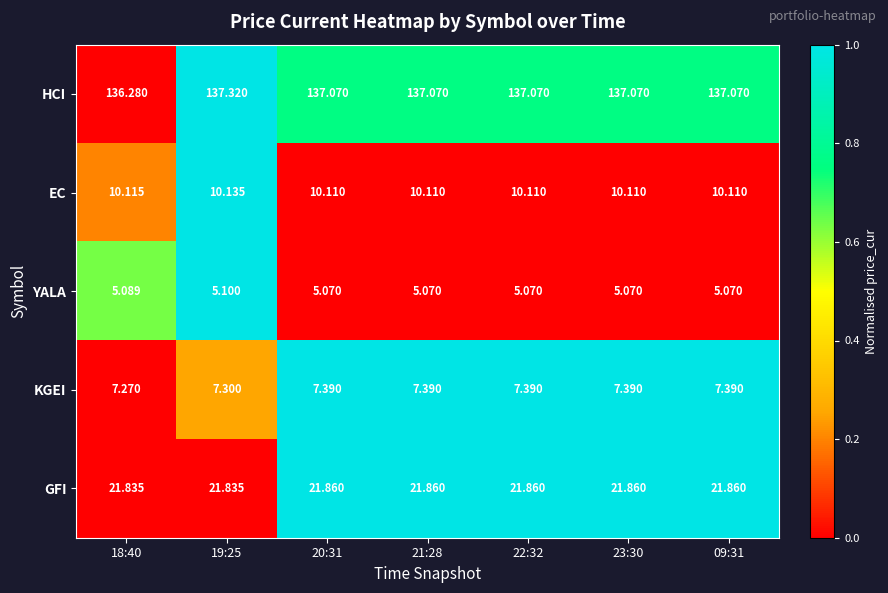

Rank the series by their maximum value, from lowest to highest.

YALA, KGEI, EC, GFI, HCI